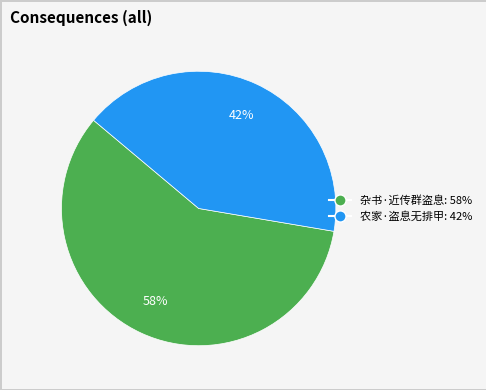

To the nearest percent, what is the average slice percentage?

50%